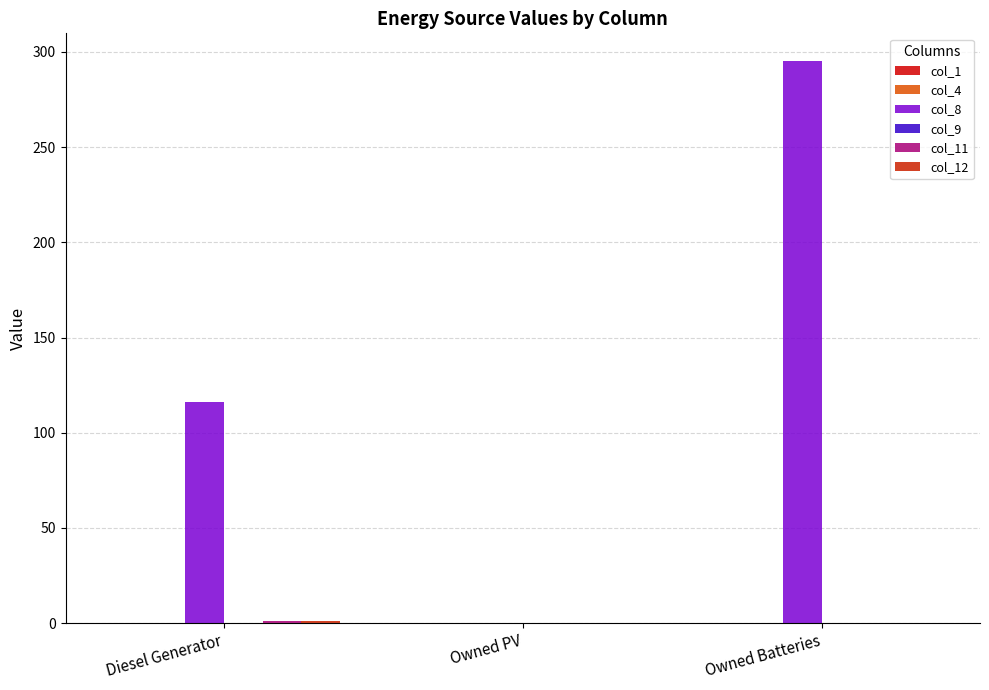

What is the difference between the highest and lowest values at Owned Batteries?

295